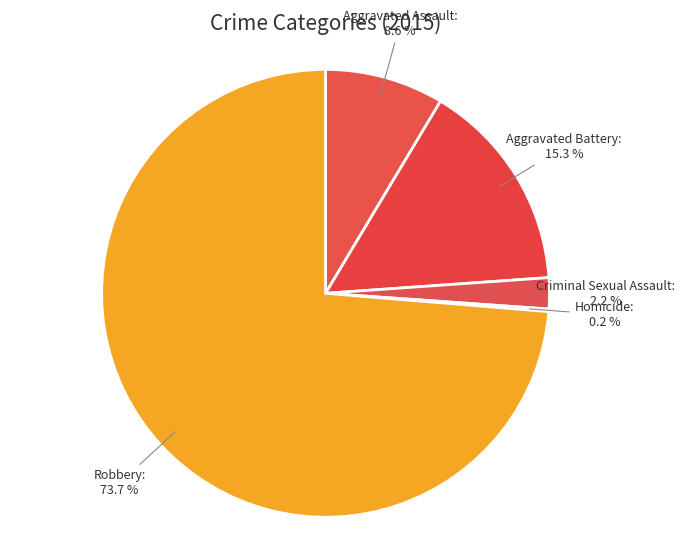

Which slice is the smallest?

Homicide